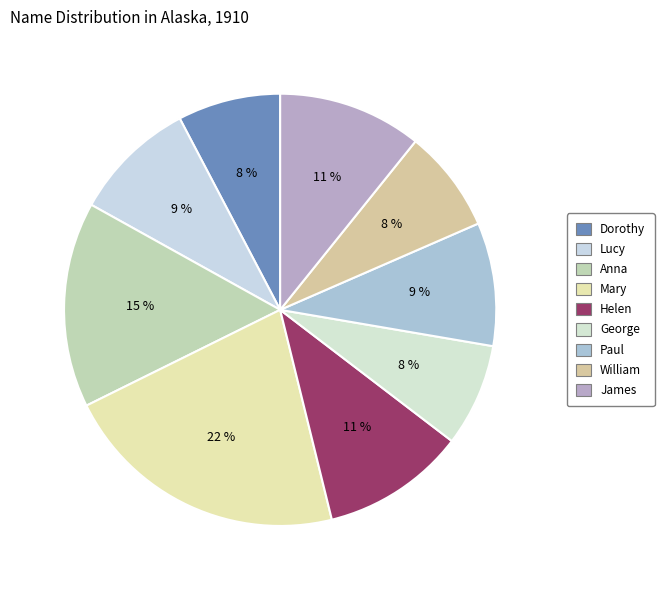

What percentage is the Dorothy slice, to the nearest percent?

8%